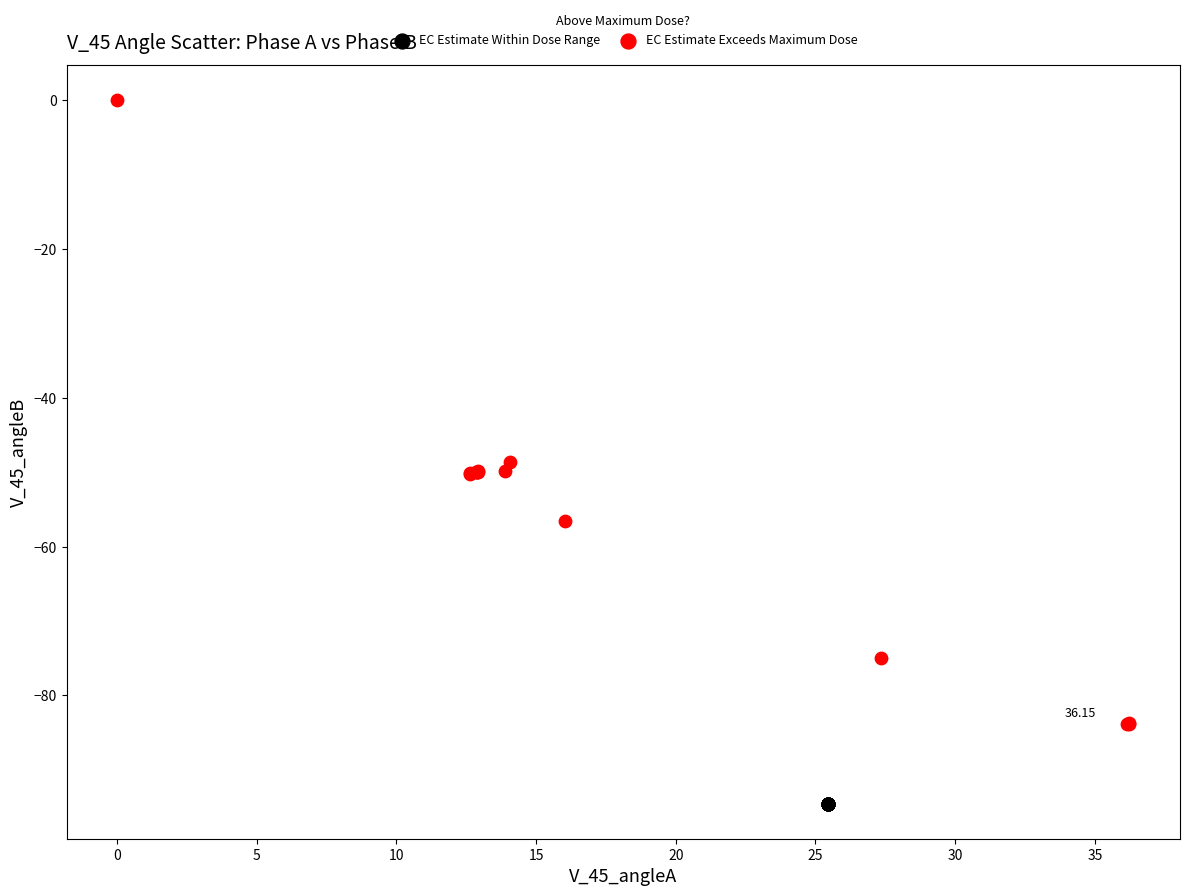

What are all the series names shown in the legend?

EC Estimate Within Dose Range, EC Estimate Exceeds Maximum Dose